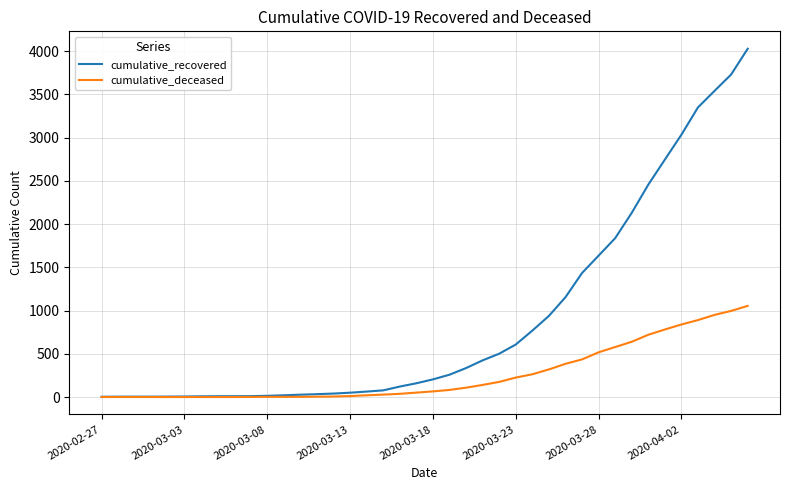

List the series in order of their peak value, highest first.

cumulative_recovered, cumulative_deceased